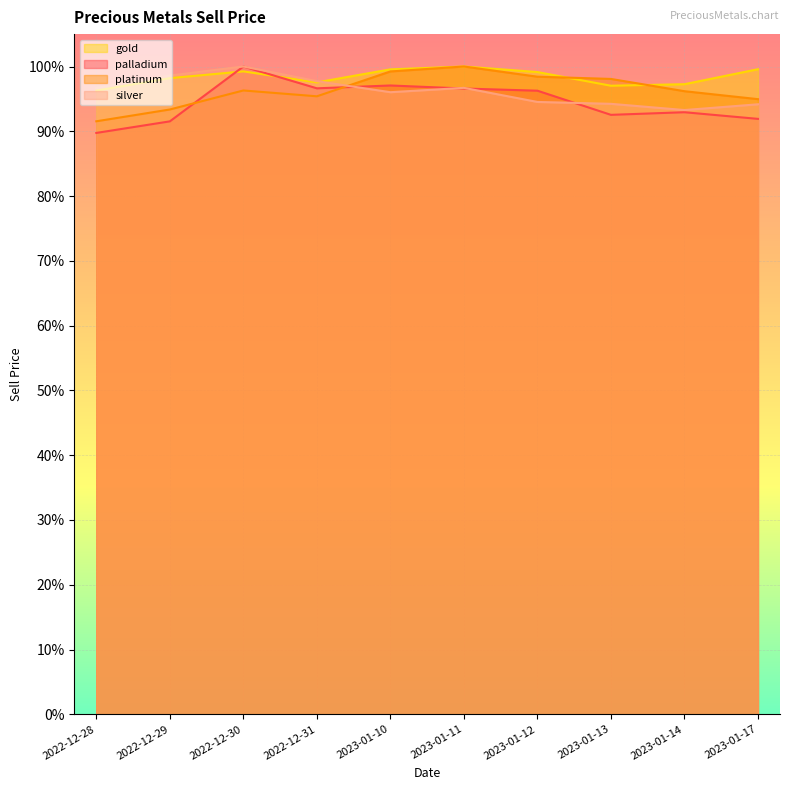

The value of silver at 2023-01-13 is 1.4. True or false?

False